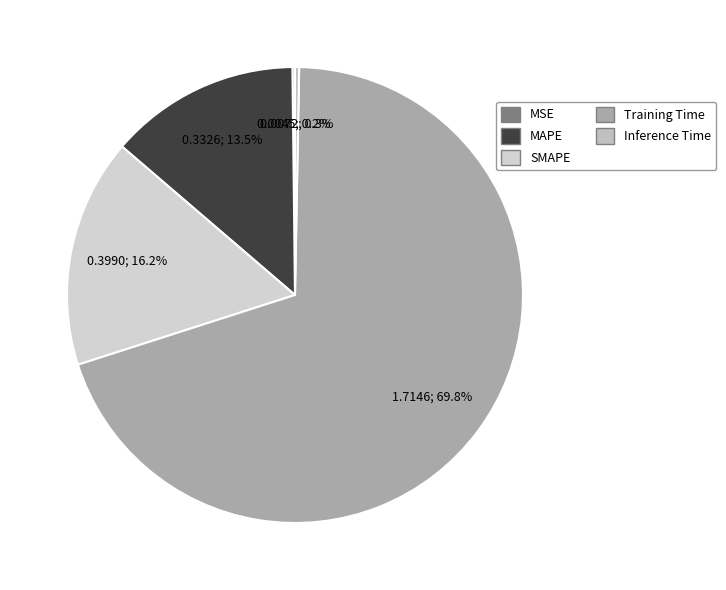

How many slices are in this pie chart?

5